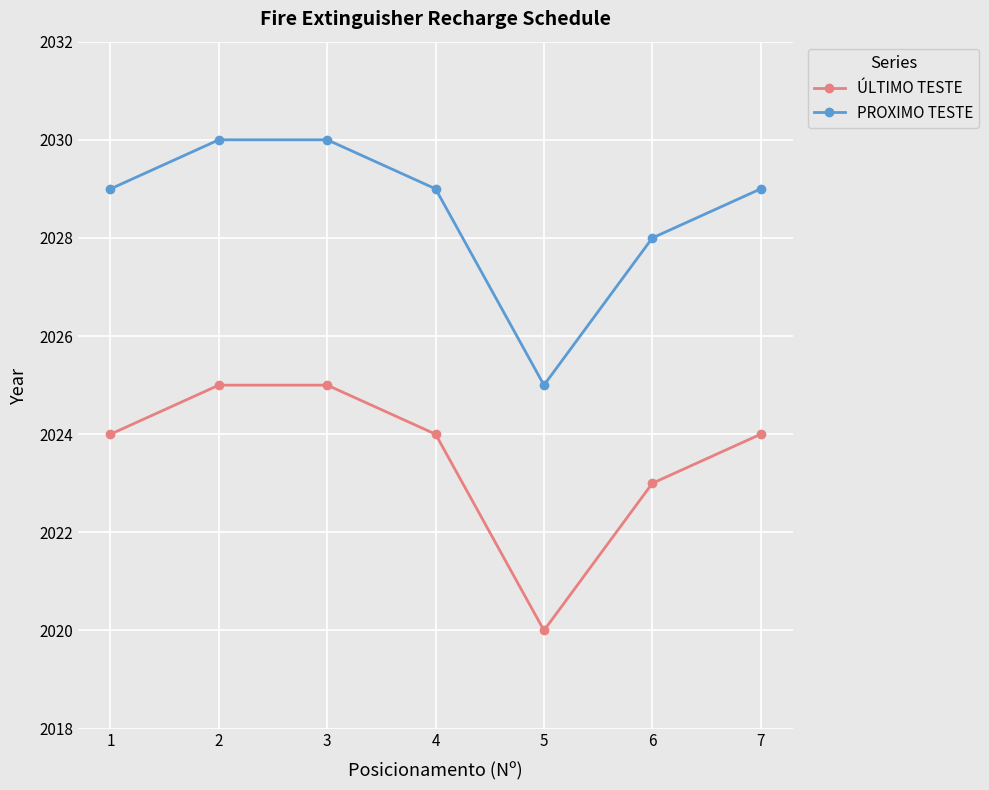

In ÚLTIMO TESTE, how many points are lower than both neighbors (excluding endpoints)?

1